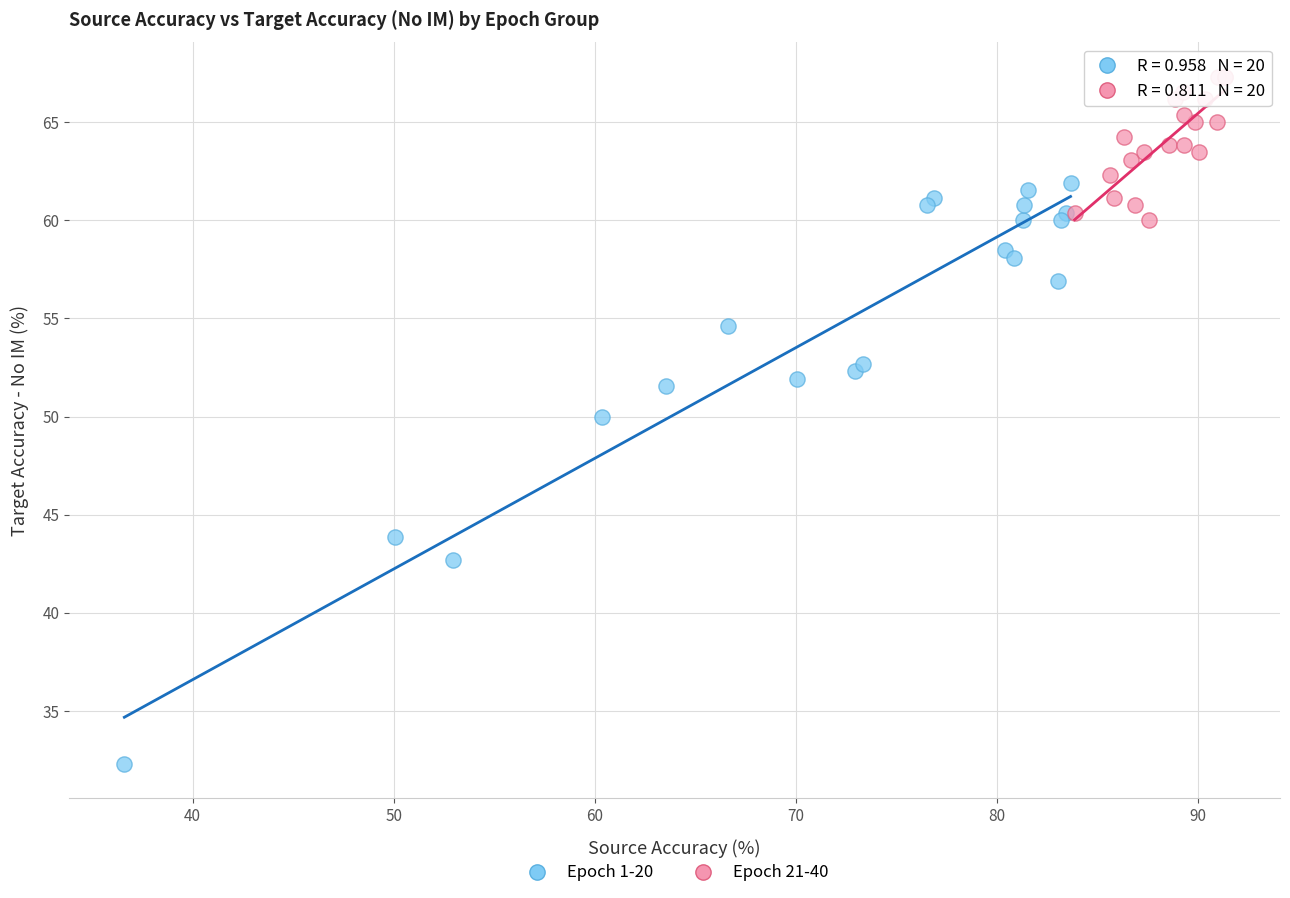

Which series contains the highest Y value?

Epoch 21-40